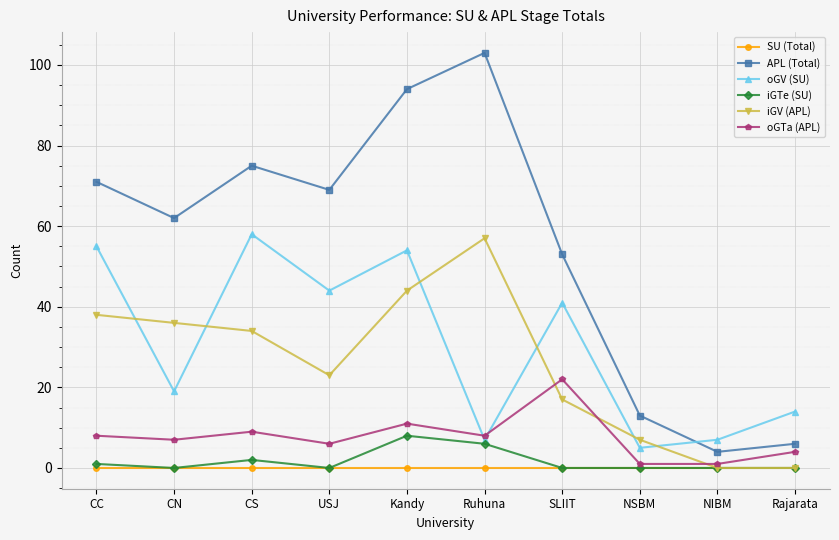

Where is oGV (SU) nearest to the value 31?

SLIIT